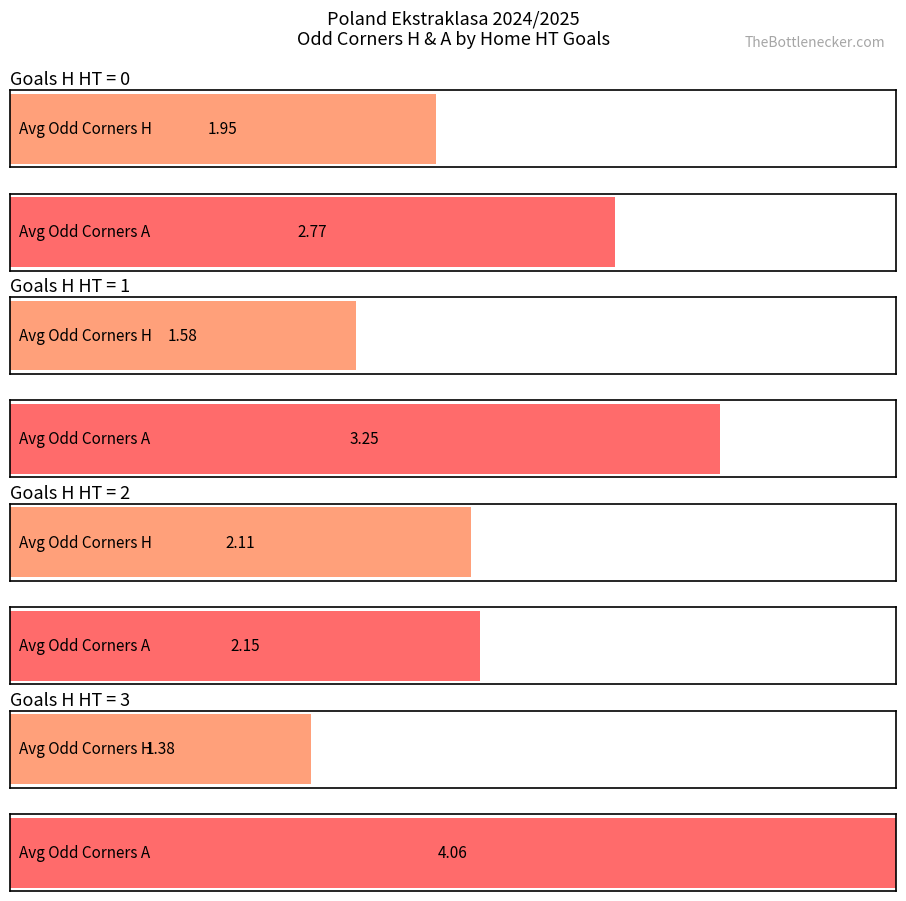

The Average XG_Home_Pre series shows 1.9 at 2. True or false?

False